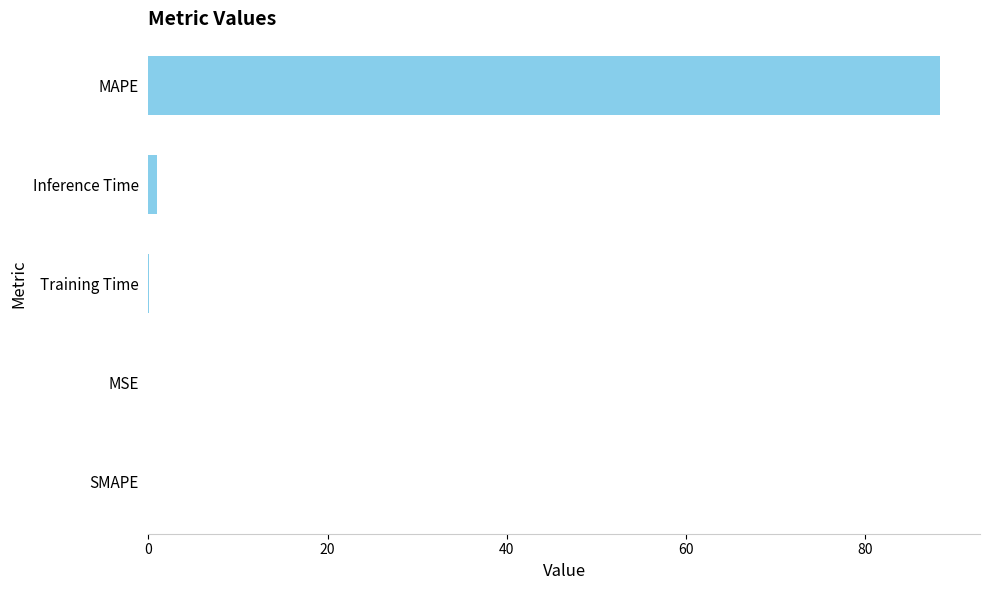

Are the bars horizontal?

Yes